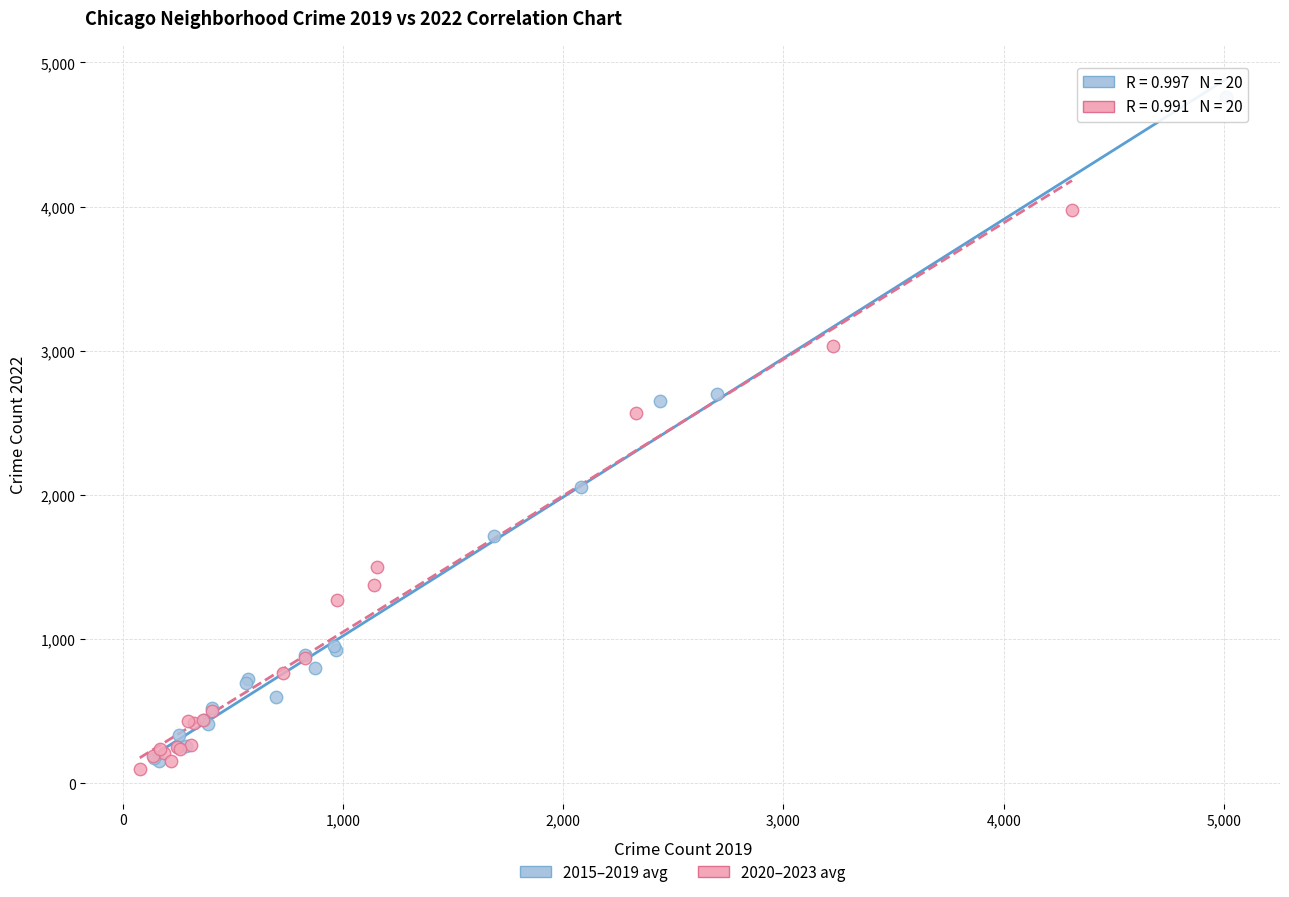

Which series has the largest Y range (max minus min)?

2015–2019 avg